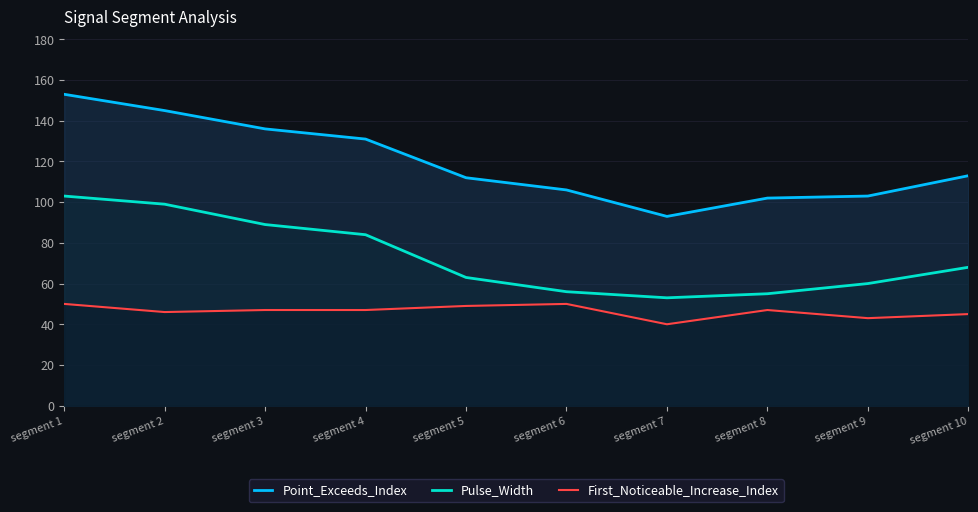

What is the approximate value of Pulse_Width at segment 5?

63